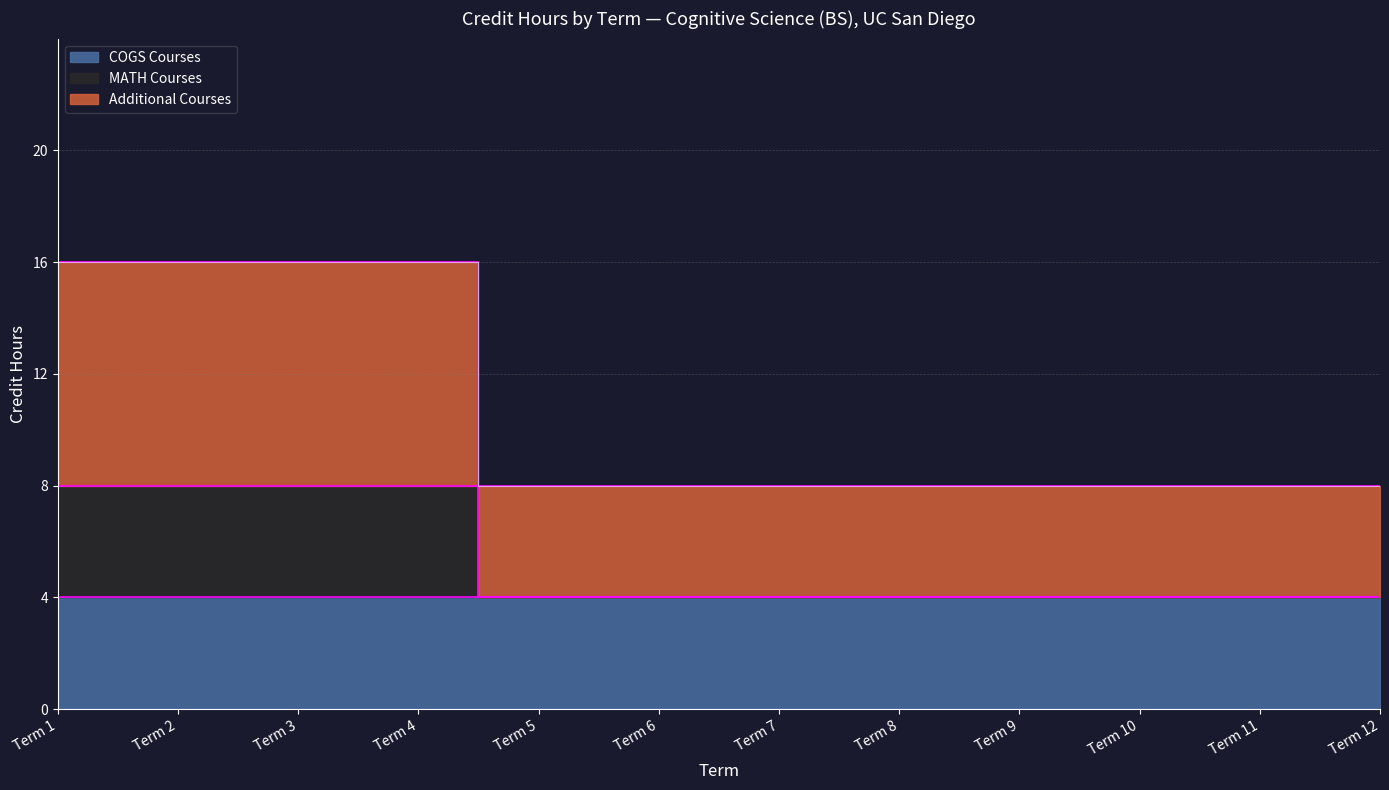

At which category is the sum across all series the highest?

Term 1